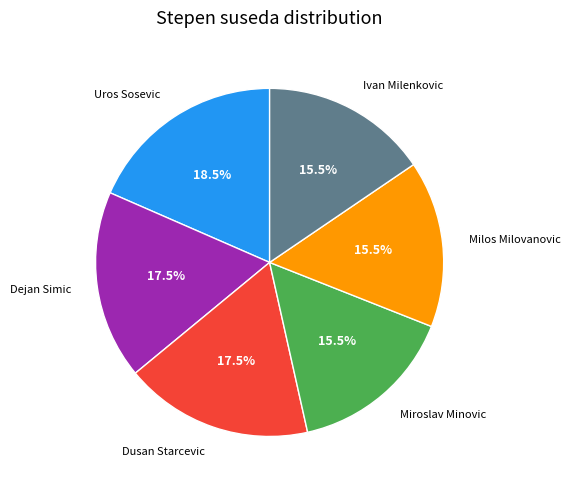

Is there a majority slice in this chart?

No